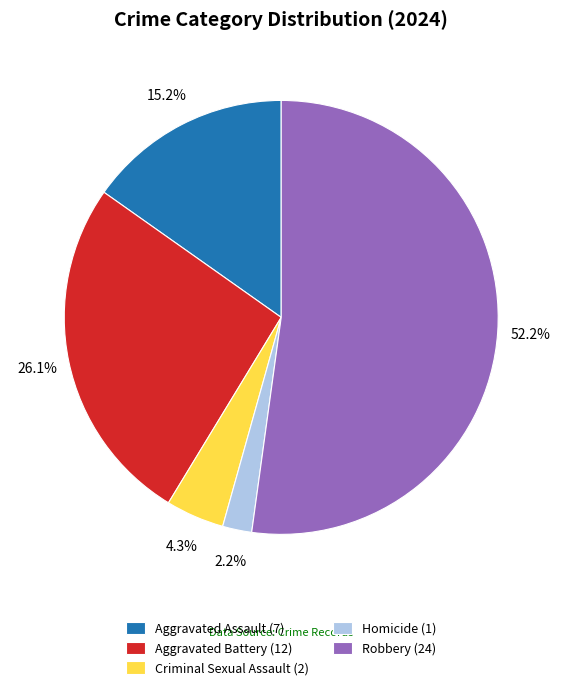

To the nearest percent, what is the average slice percentage?

20%